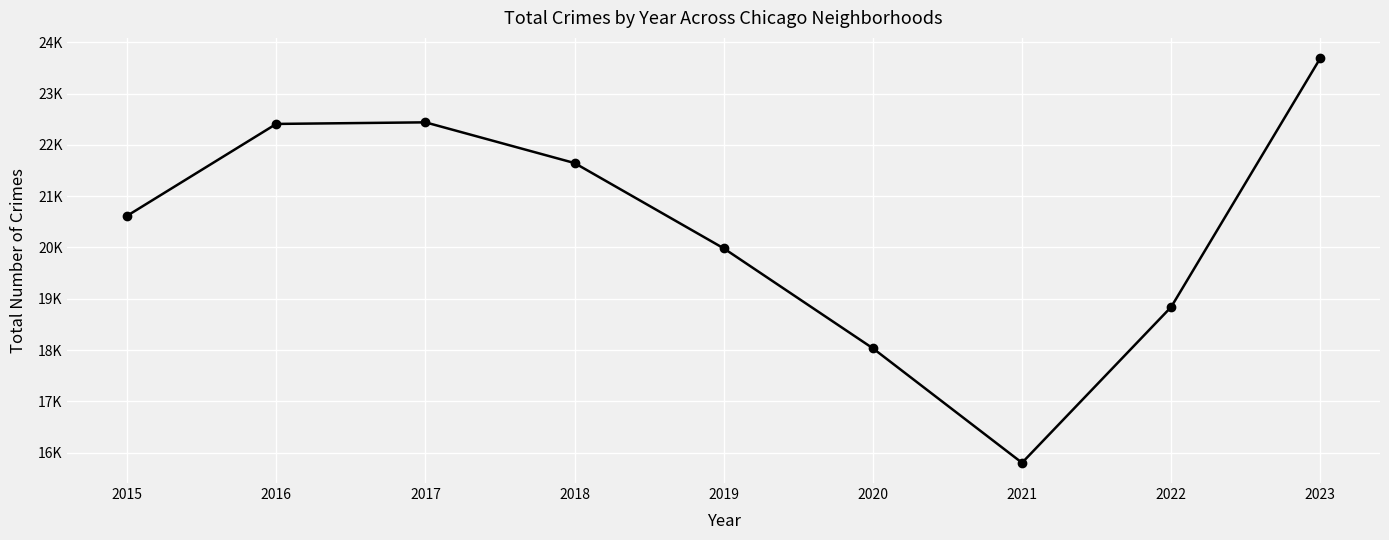

Is this an area chart (filled region under the line)?

No